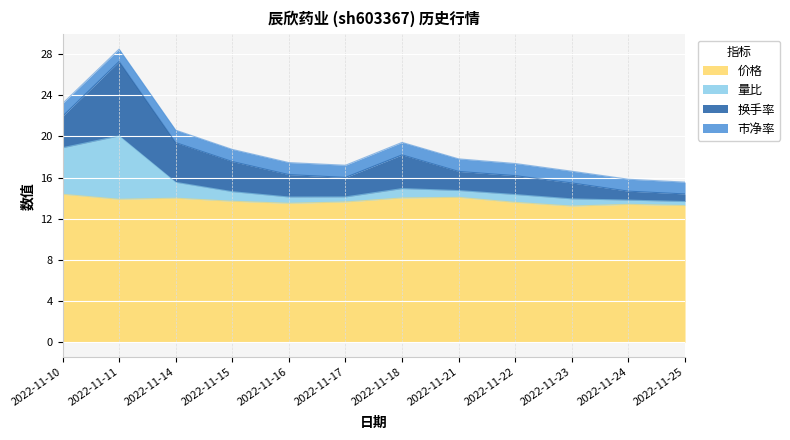

What is the value of the 量比 point at the 2nd from the left?

20.1